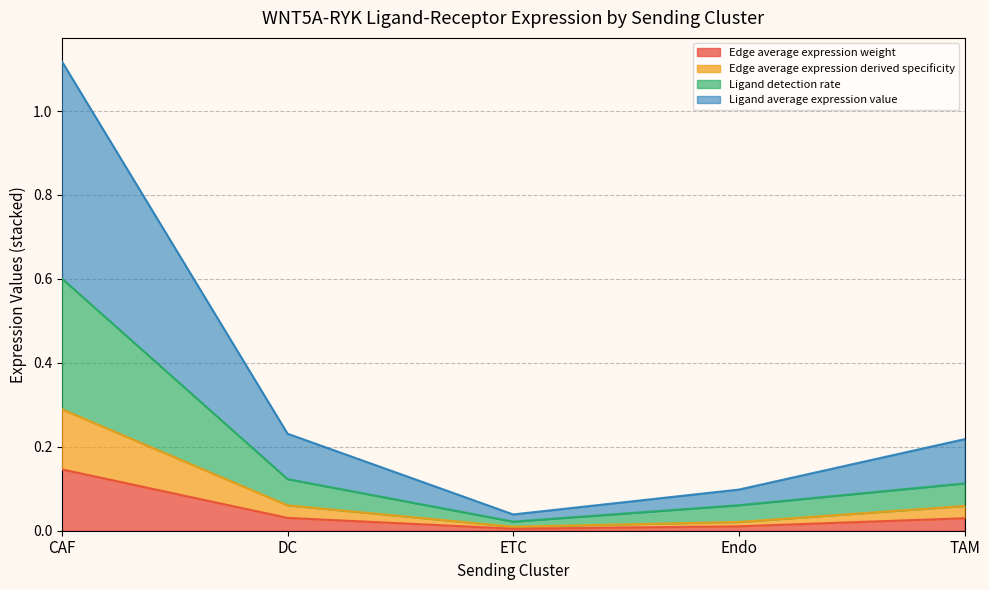

Which category has the highest value in the Edge average expression weight series?

CAF